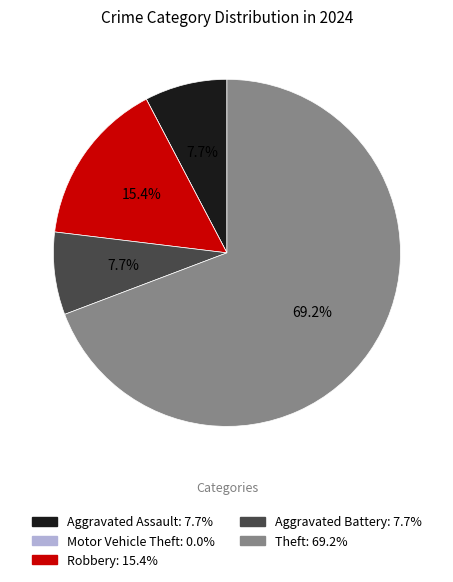

Does Aggravated Assault account for over 50% of the chart?

No